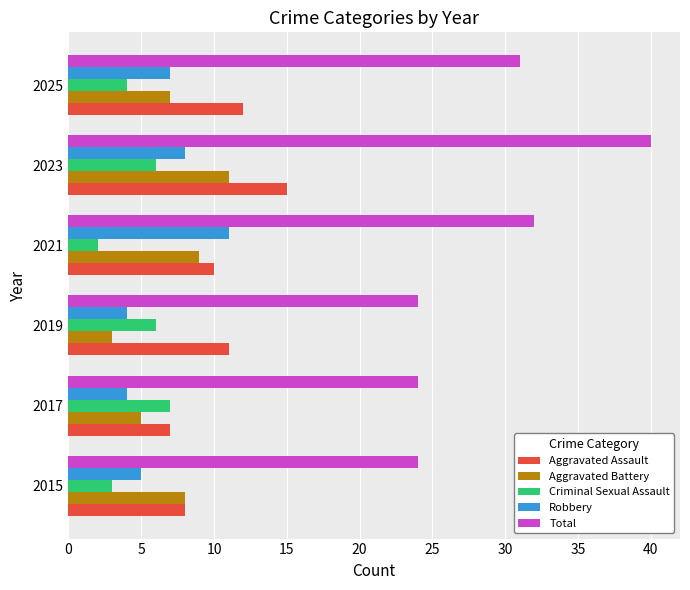

At which category is the sum across all series the highest?

2023